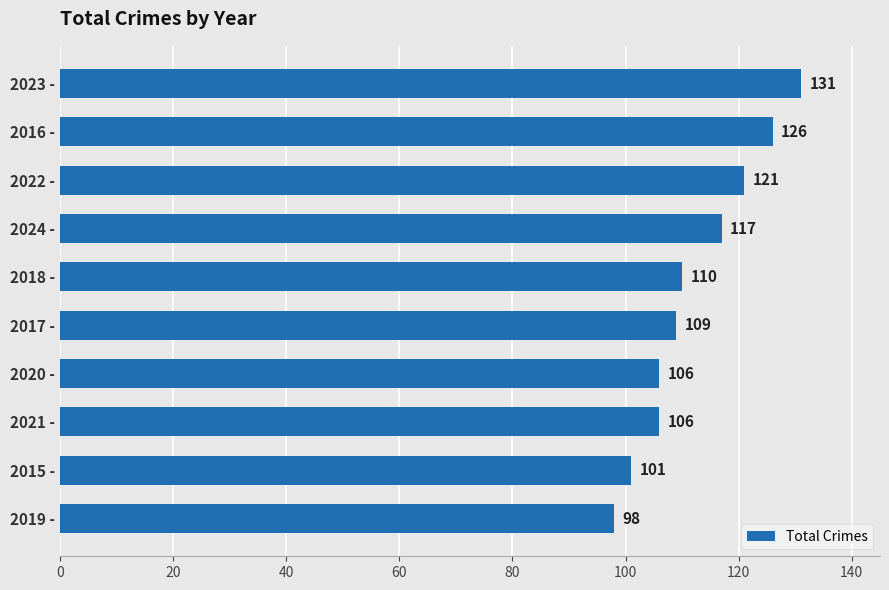

The chart shows a value of 176 at 2023 -. True or false?

False